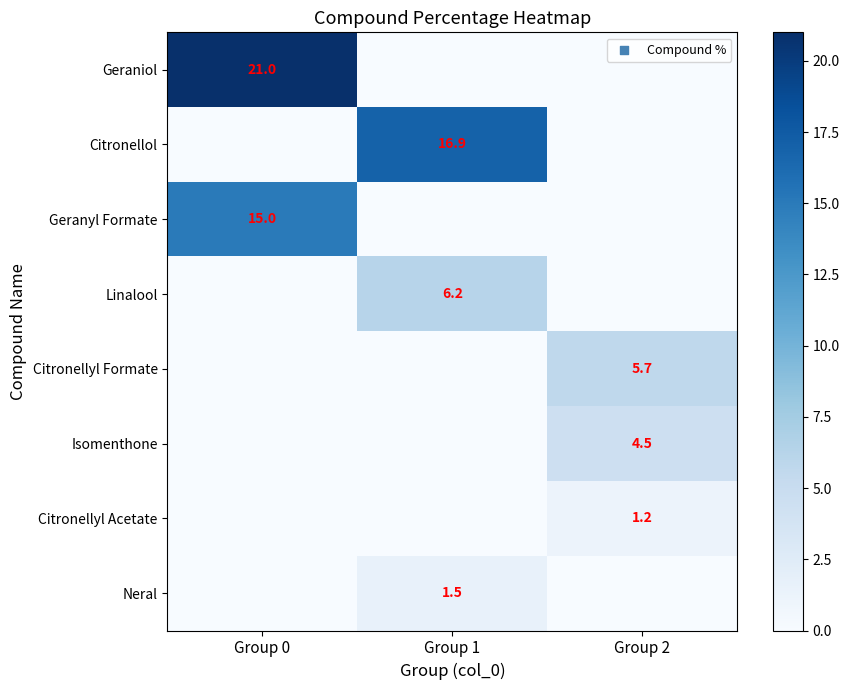

What is the total value across all series at Group 2?

11.4